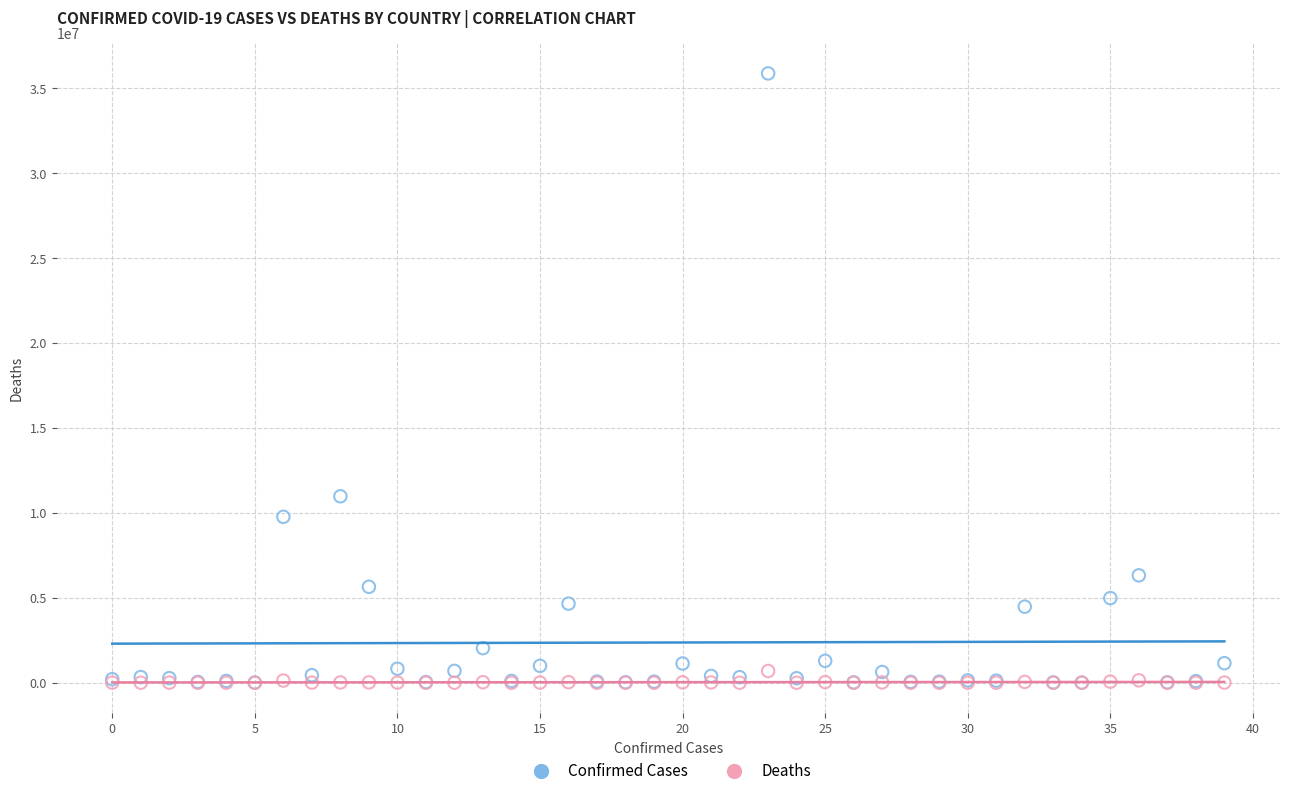

Across all series, what Y value is closest to 17934773?

10975374